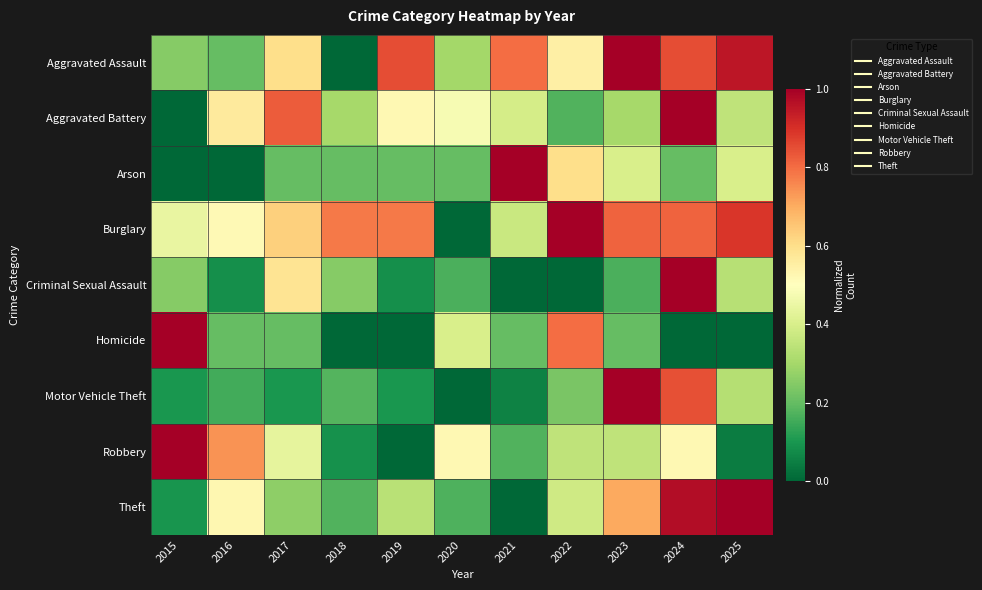

Rank the series at 2020 from lowest to highest value.

Burglary, Motor Vehicle Theft, Criminal Sexual Assault, Theft, Arson, Aggravated Assault, Homicide, Aggravated Battery, Robbery